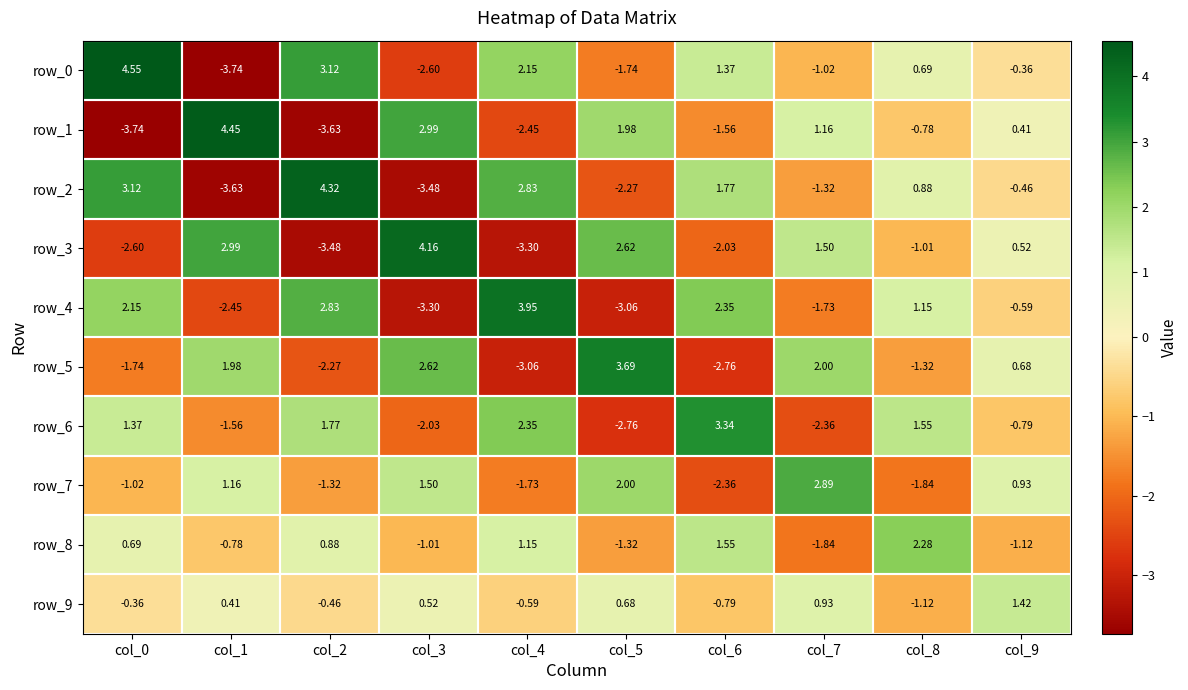

Between col_4 and col_9, which series saw the biggest shift?

row_4